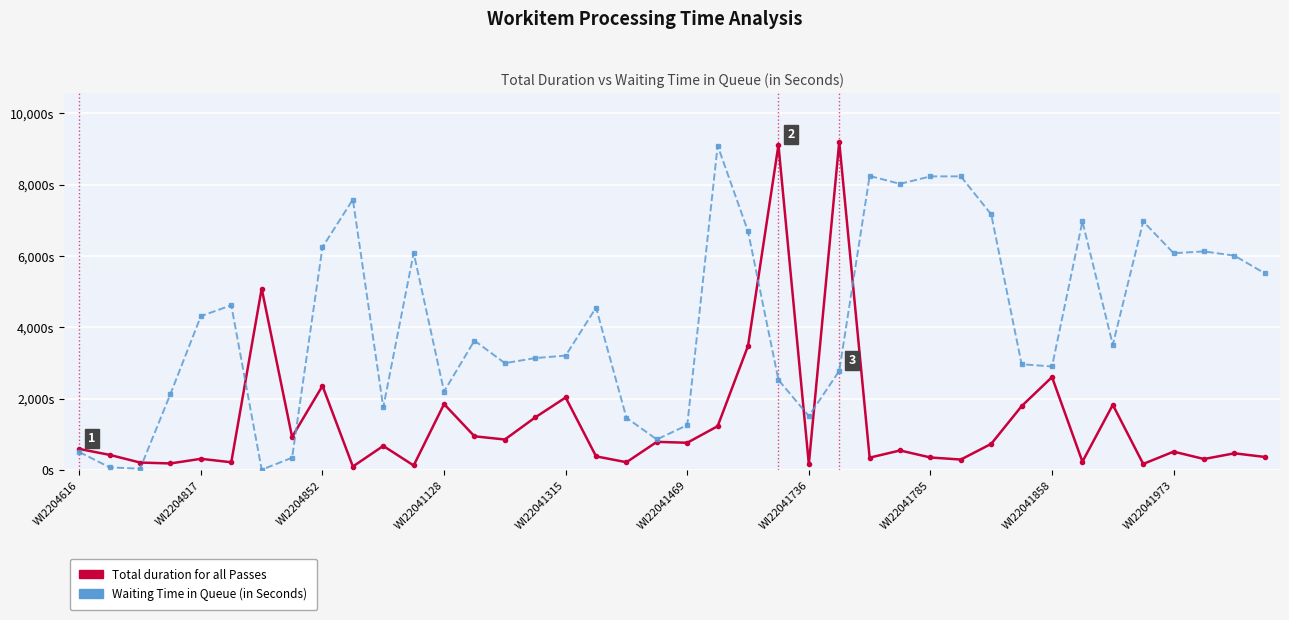

Rank the series by their maximum value, from highest to lowest.

Total duration for all Passes, Waiting Time in Queue (in Seconds)